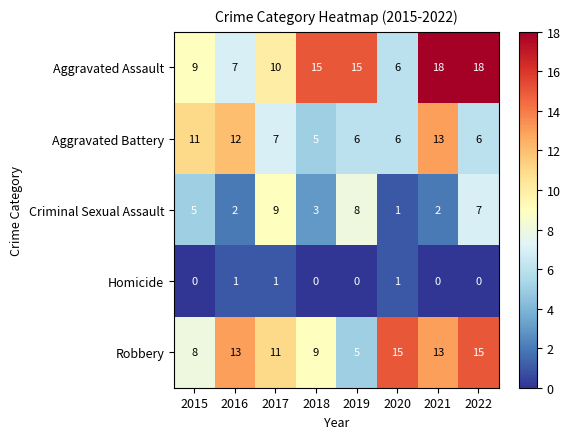

Is it true that Criminal Sexual Assault equals 3 at 2015?

False